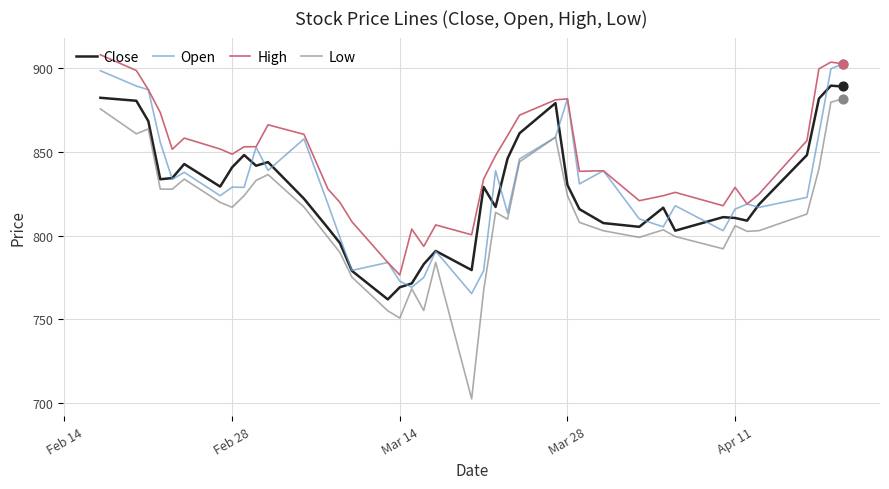

Which series has the largest total across all categories?

High